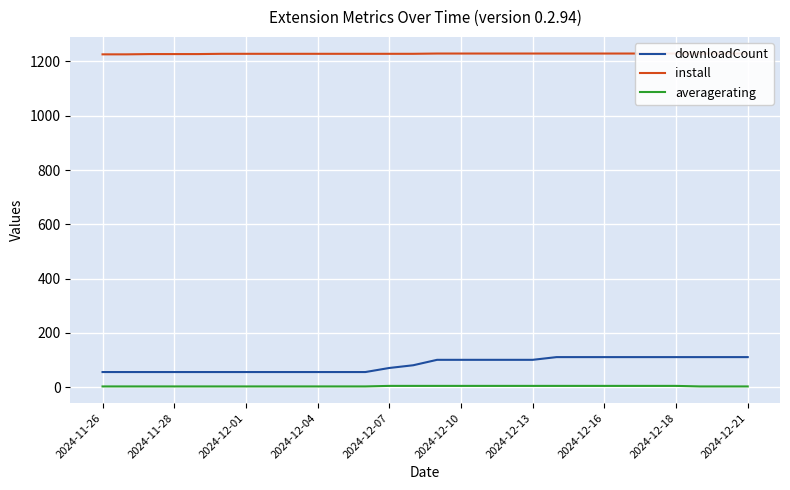

What is the average value of the averagerating series?

4